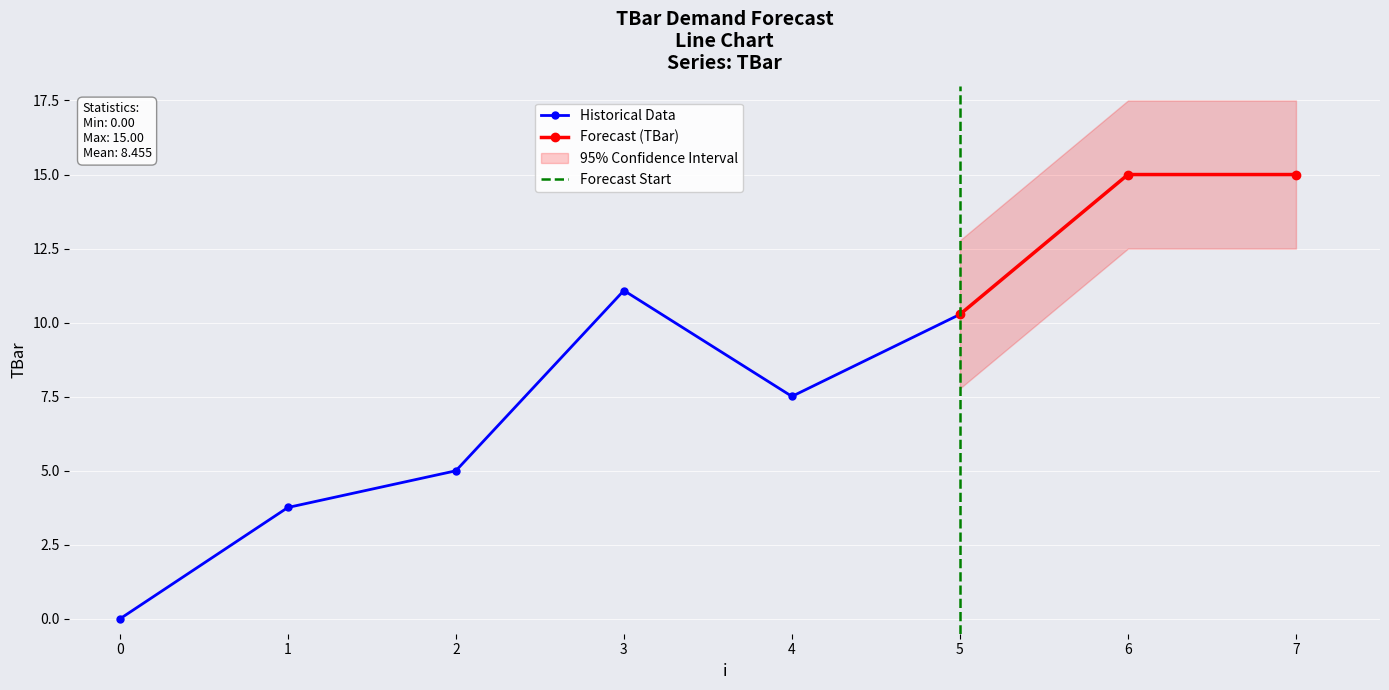

The chart shows a value of 2.5 at 1. True or false?

False